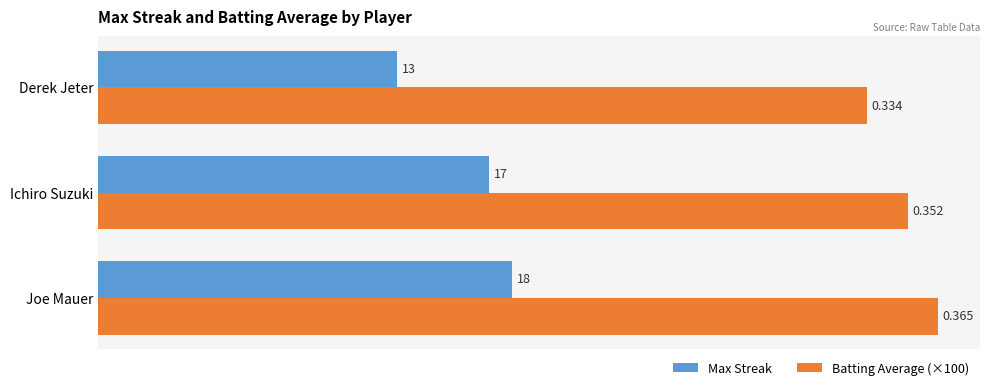

At which category is the sum across all series the highest?

Joe Mauer